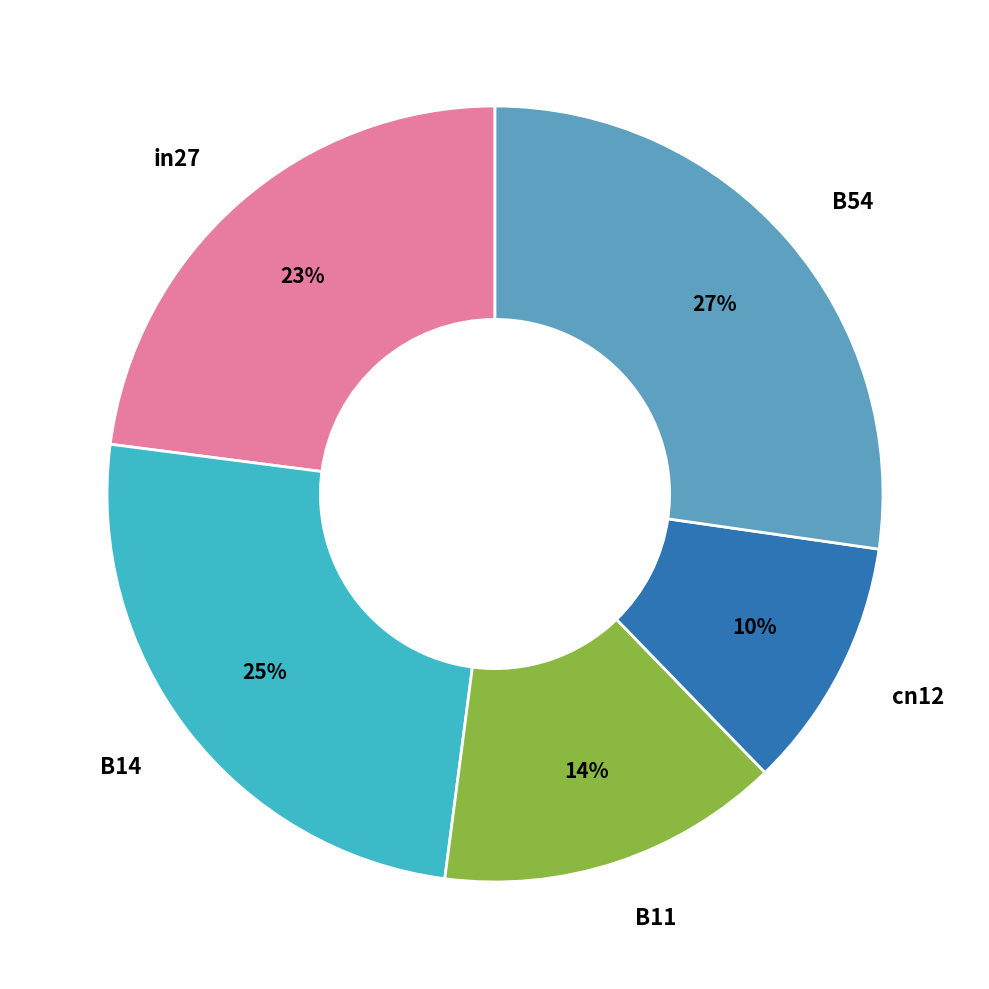

Which category has the smallest portion of the pie?

cn12